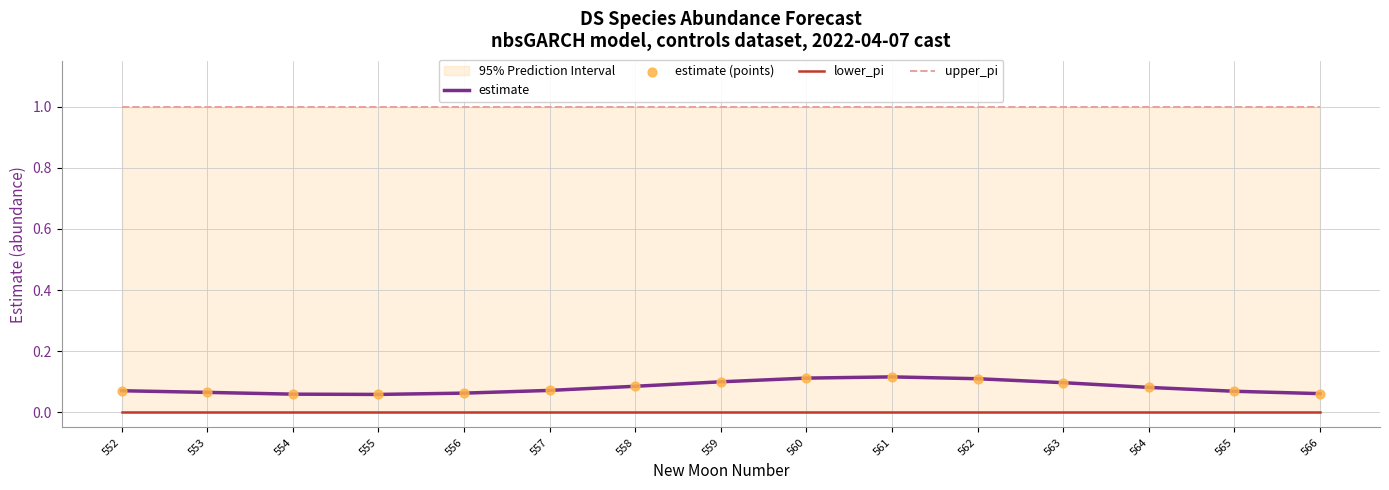

At how many categories does at least one series exceed 0?

15